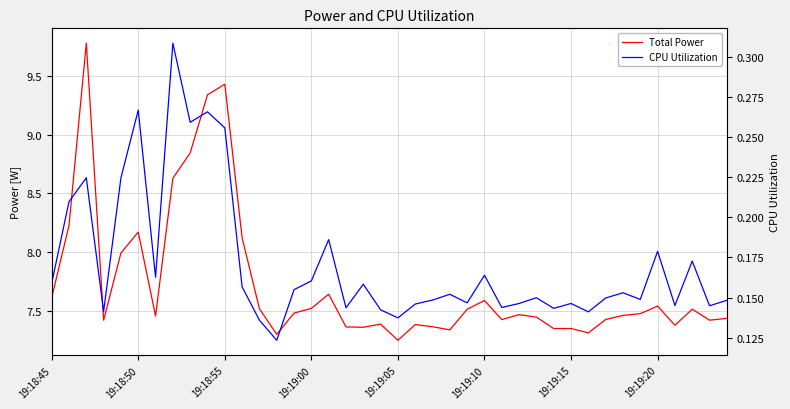

List the series in order of their overall mean, lowest first.

CPU Utilization, Total Power